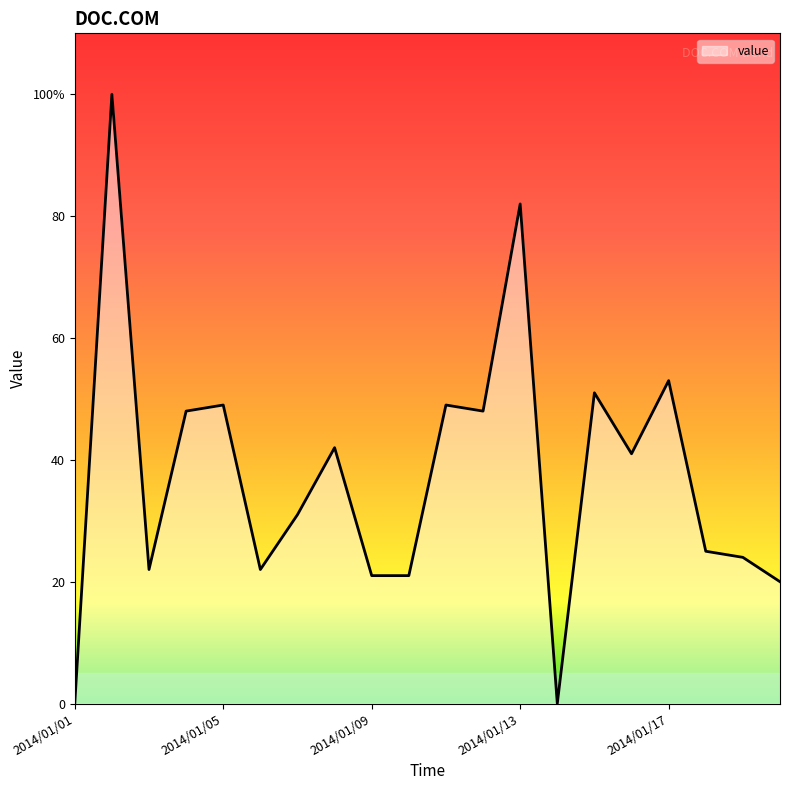

Is this an area chart (filled region under the line)?

Yes